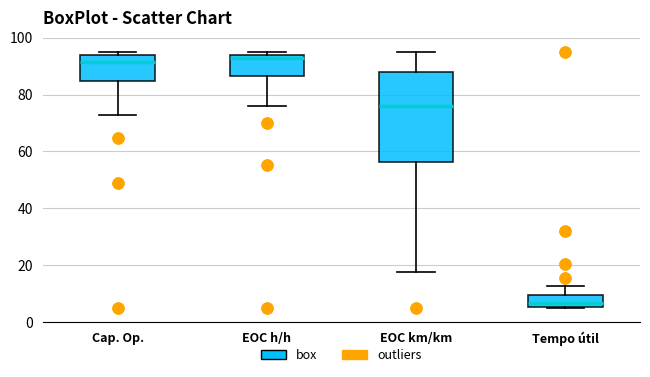

Comparing the boxes themselves (not the whiskers), which one is the tallest?

EOC km/km